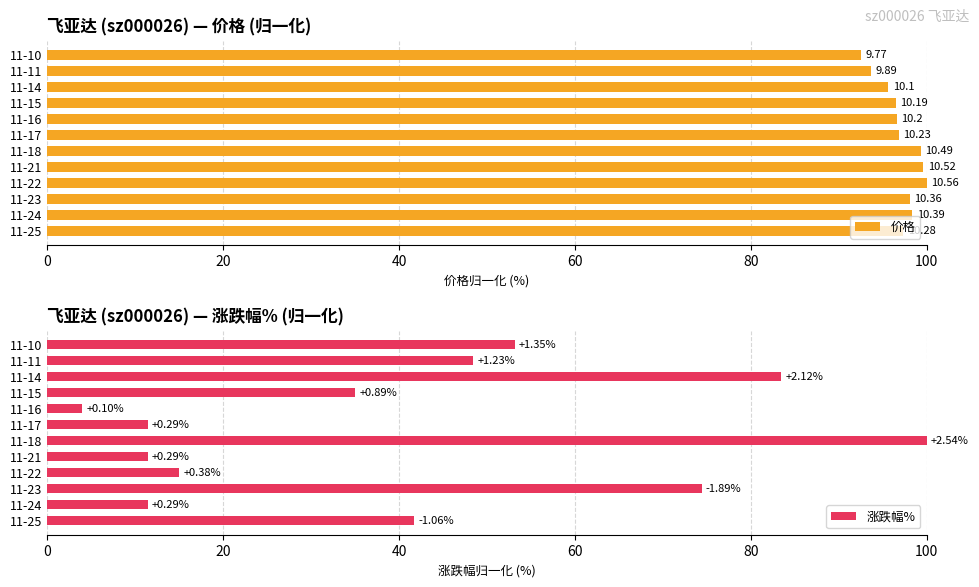

What is the label of the 7th bar from the right?

100